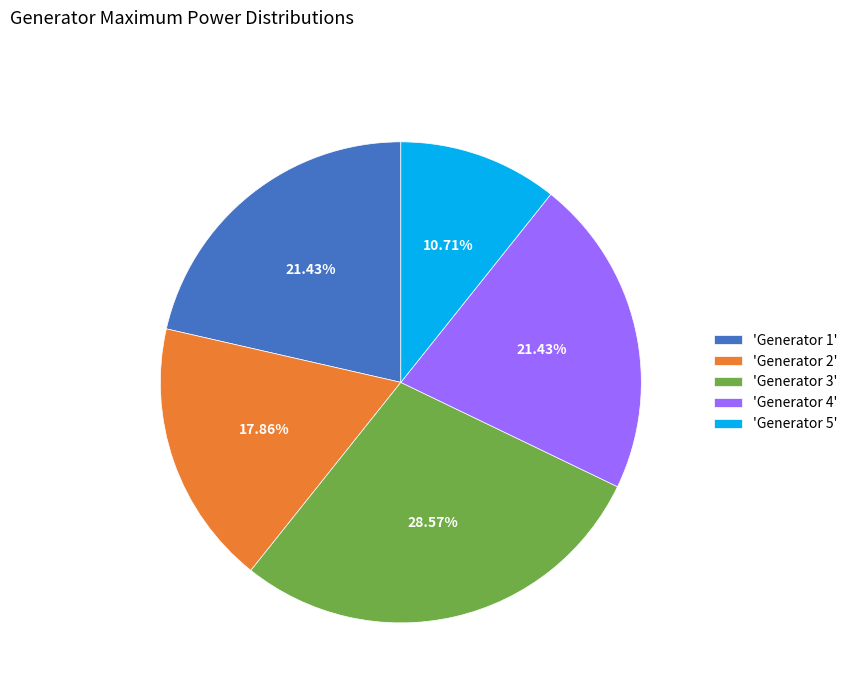

Approximately how many times larger is the value at 'Generator 2' compared to 'Generator 3'?

0.6